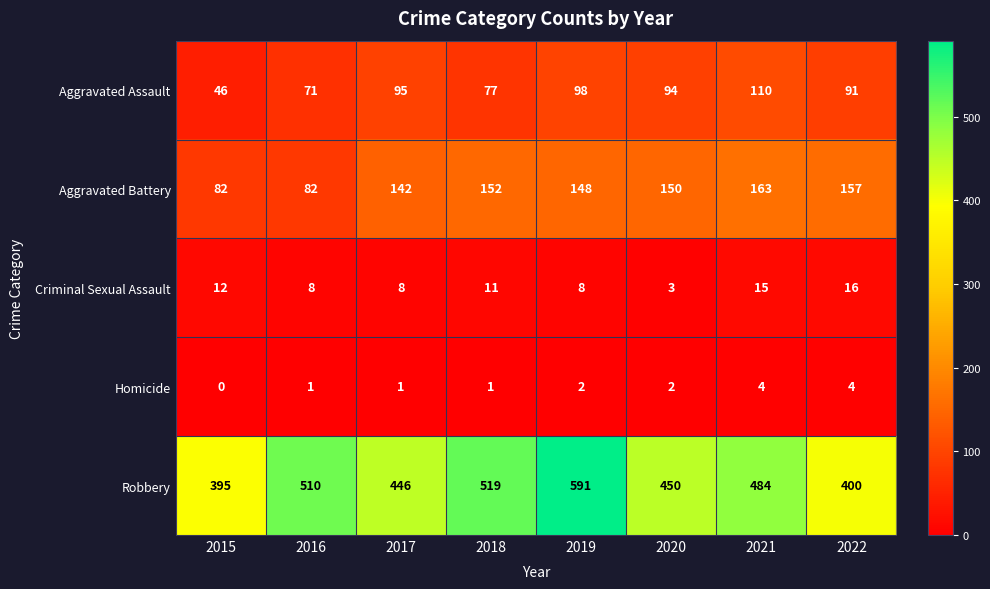

At which label does Aggravated Battery first exceed 150?

2018